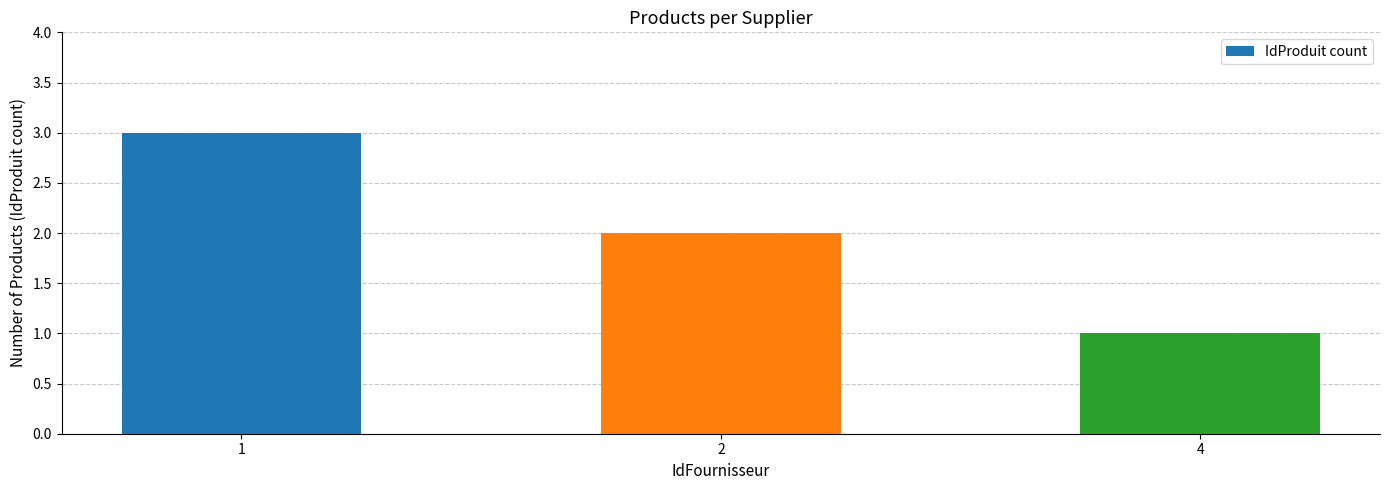

Count the number of categories in the chart.

3